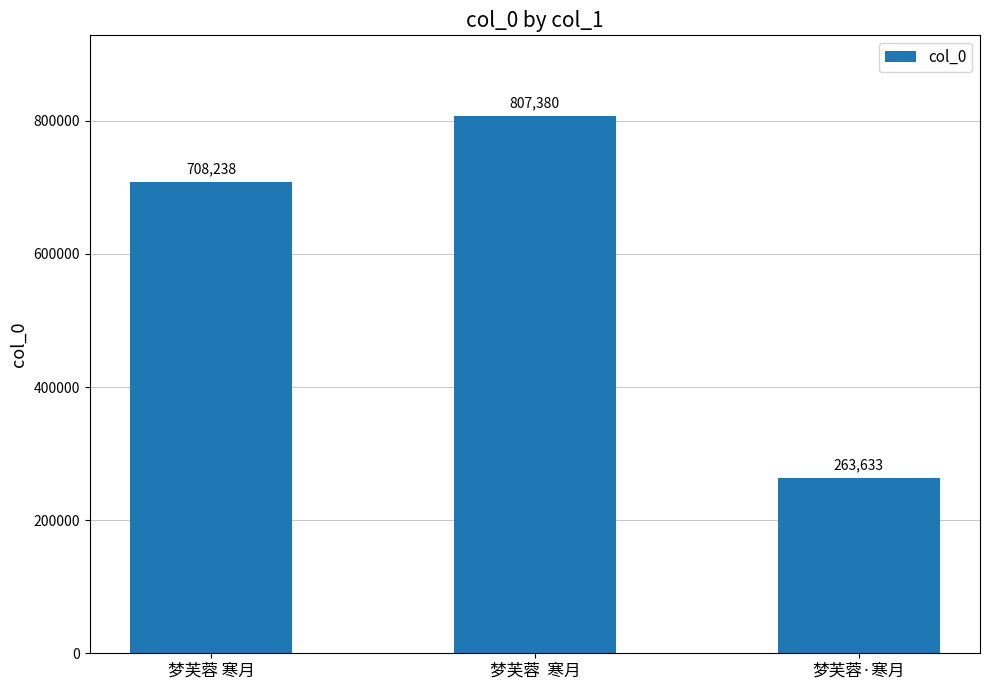

Are the bars horizontal?

No